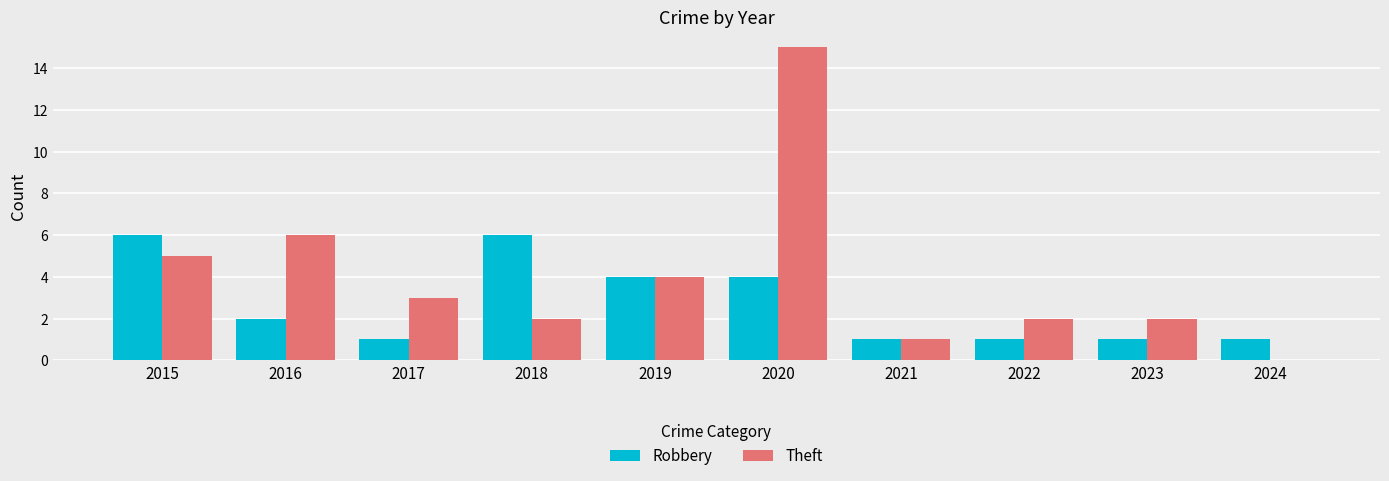

Which series changed the most between 2017 and 2024?

Theft